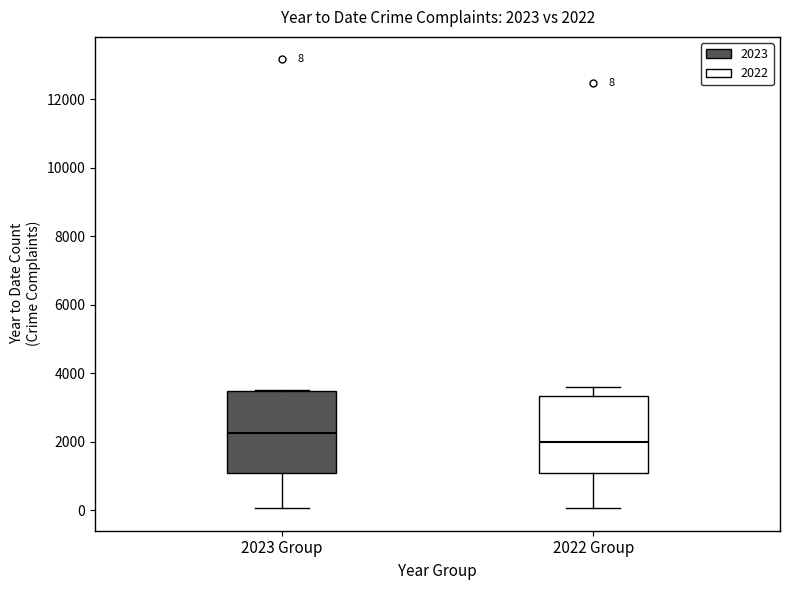

Which box's median line is the highest?

2023 Group